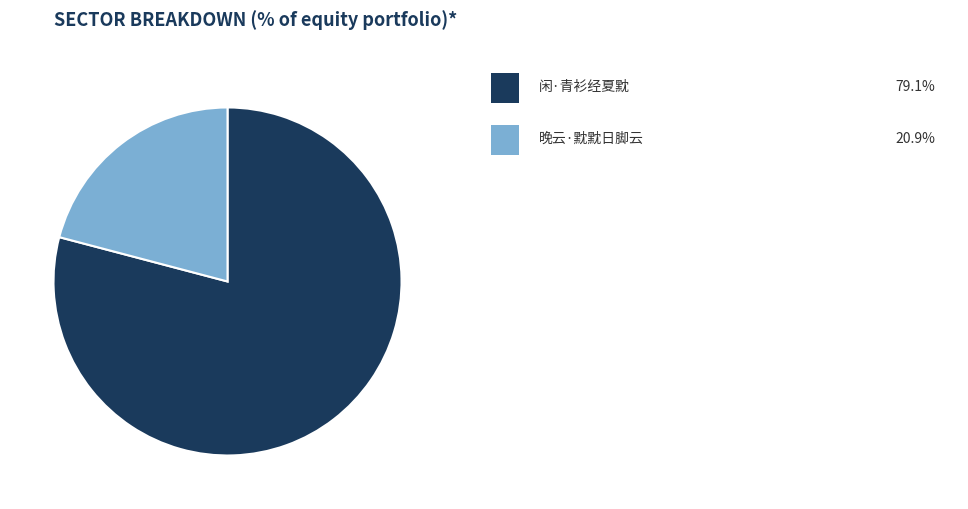

Is there any slice that represents more than half of the pie?

Yes